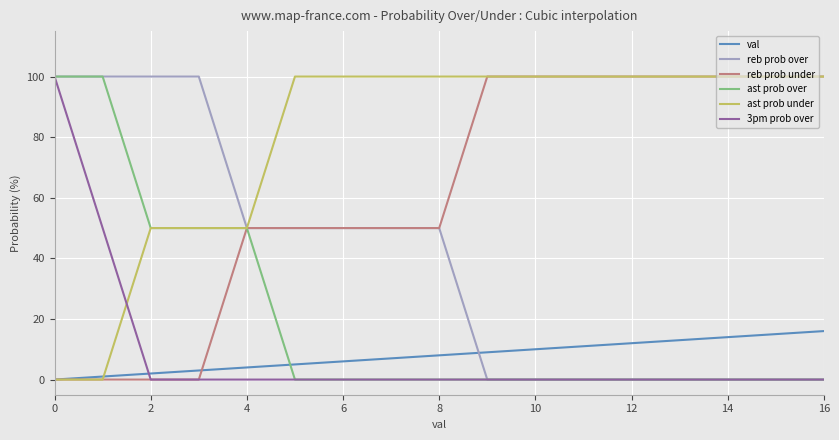

Which series has the largest total across all categories?

ast prob under